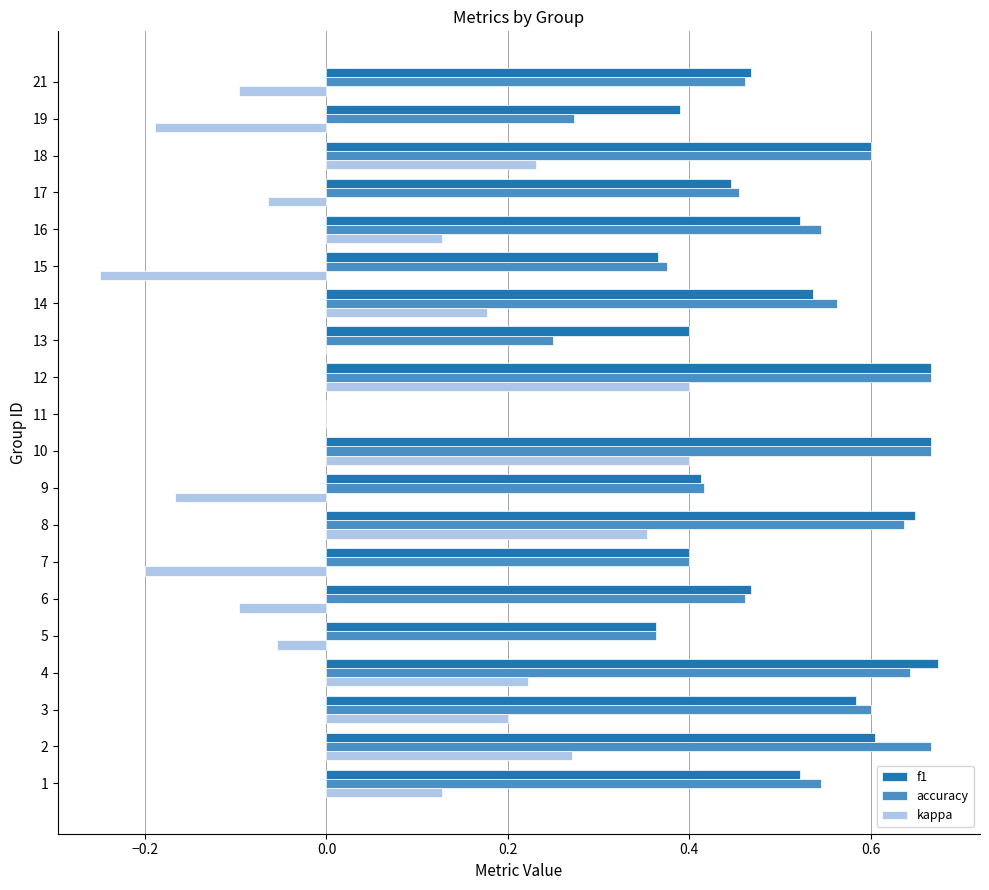

True or false: accuracy has a value of 0.3 at 8.

False